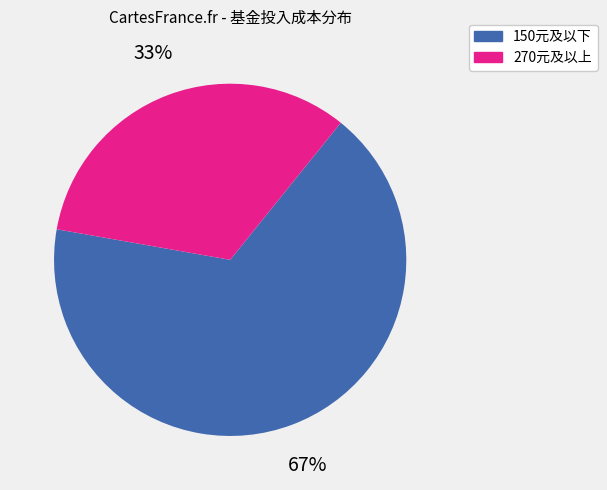

To the nearest percent, what is the average slice percentage?

50%